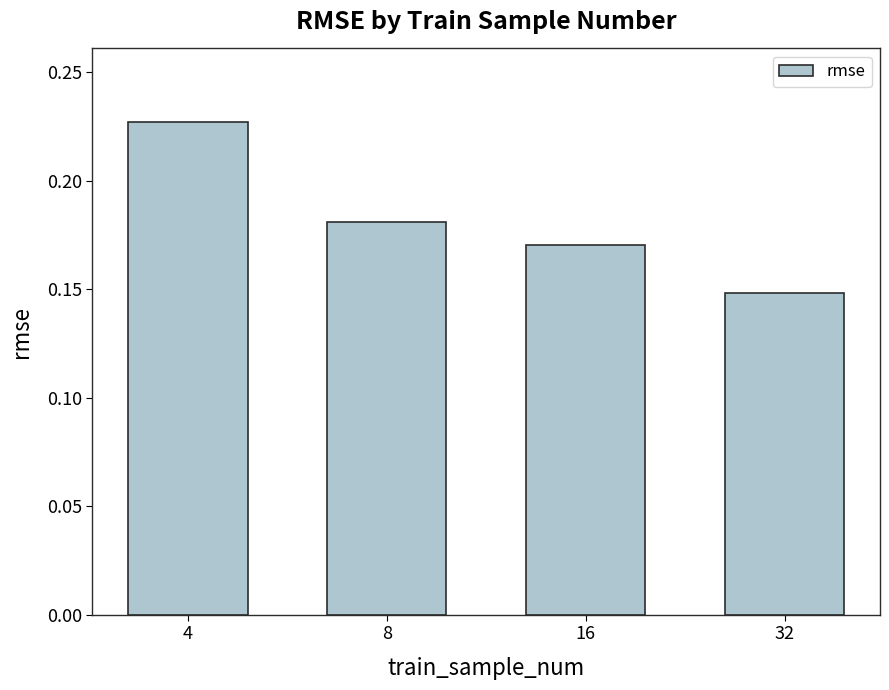

Is it true that the value at 4 is 0.4?

False